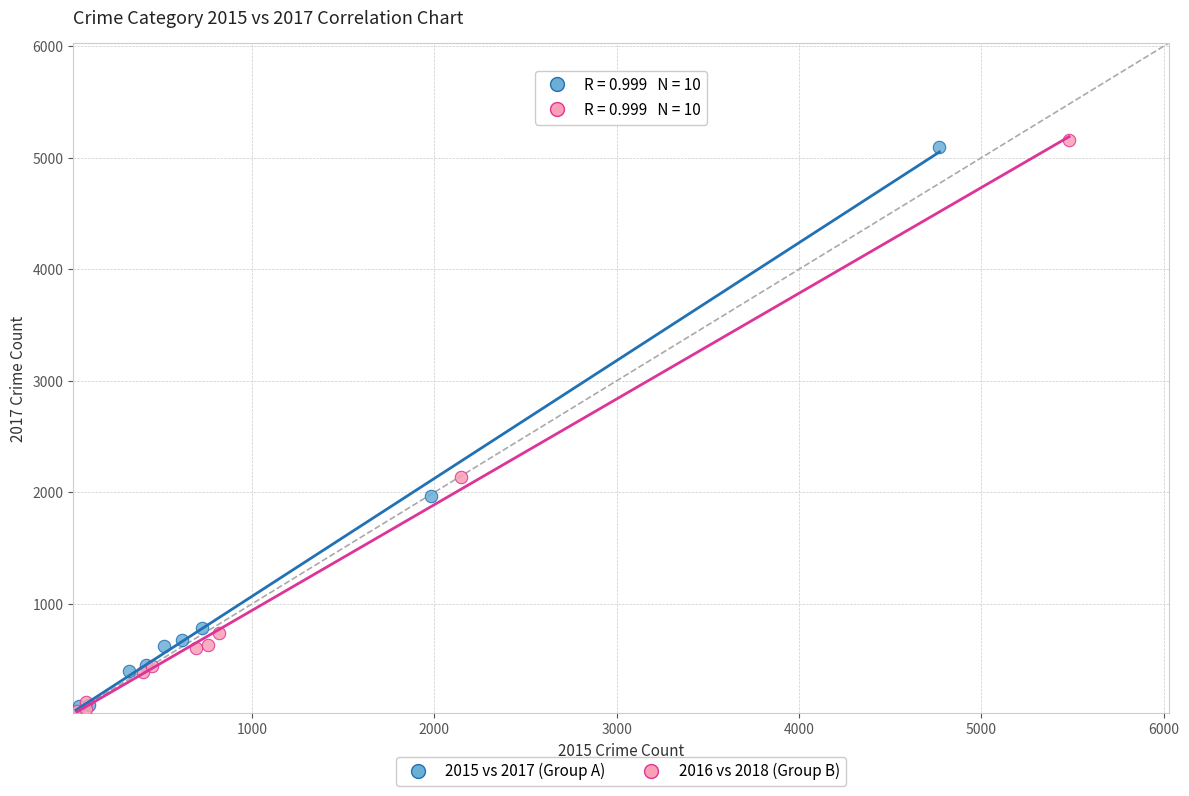

Which series has the largest Y range (max minus min)?

2016 vs 2018 (Group B)